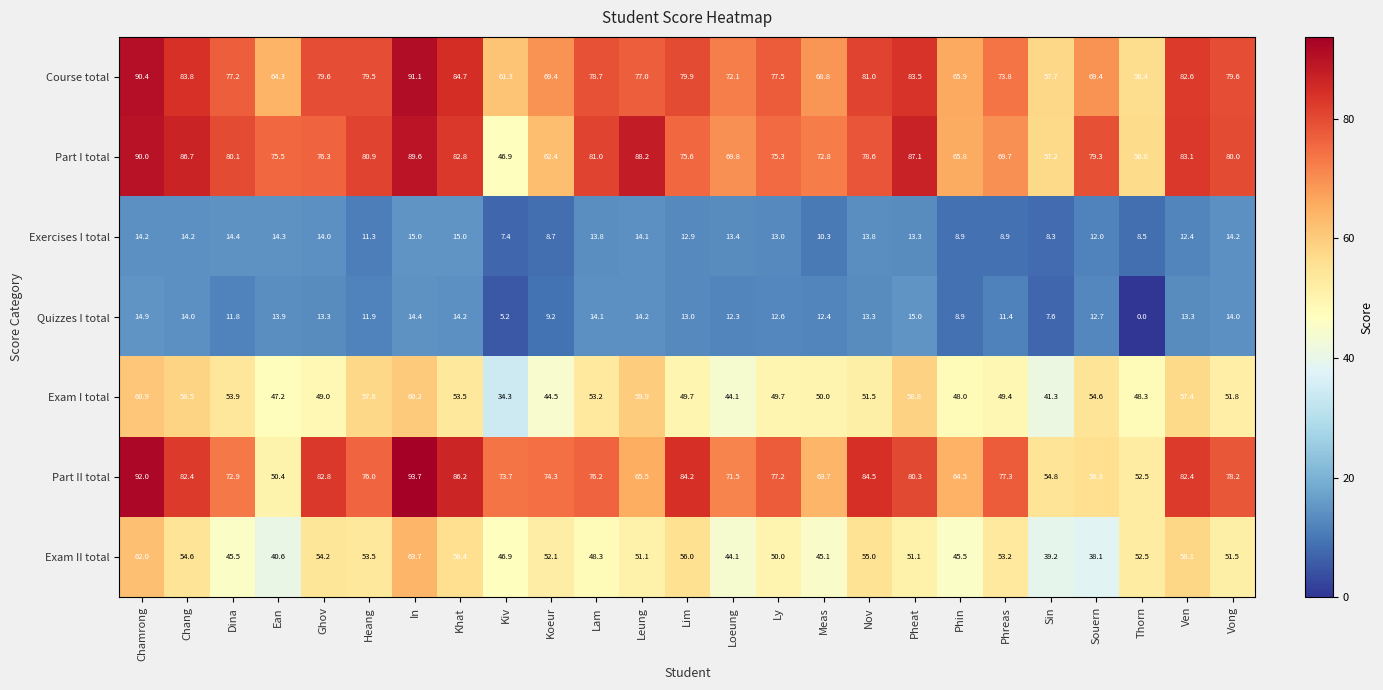

How many values in the Part I total series exceed 78?

13